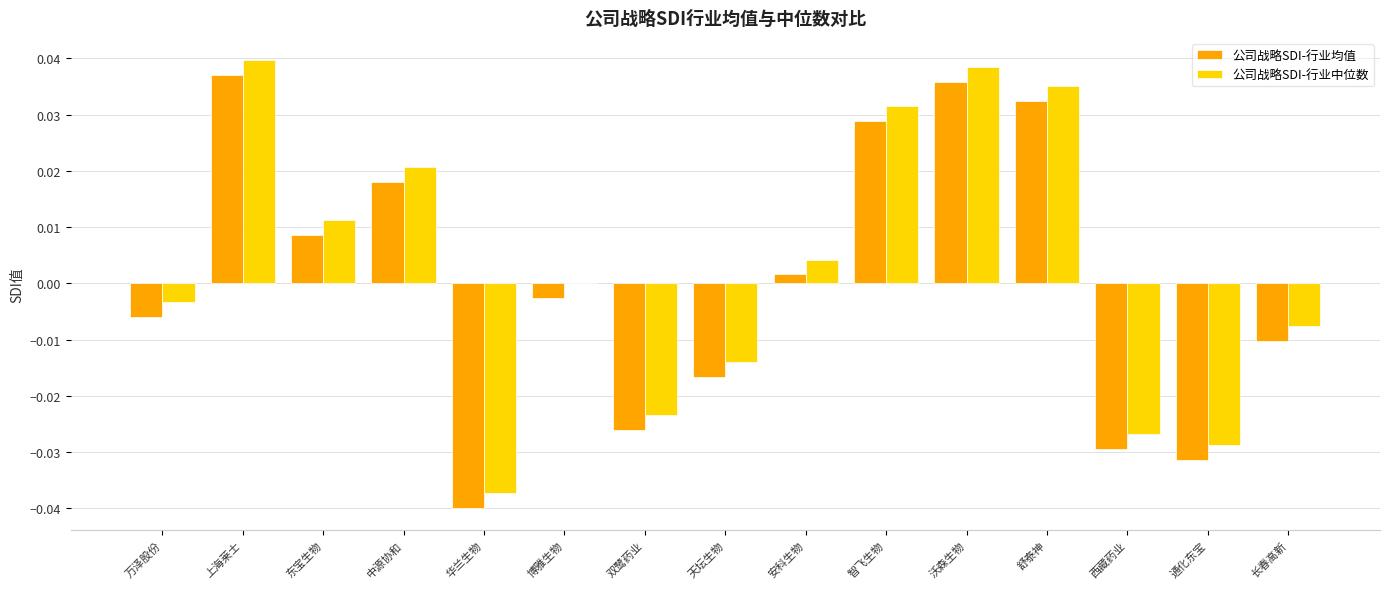

True or false: 公司战略SDI-行业中位数 has a value of -0.1 at 华兰生物.

False